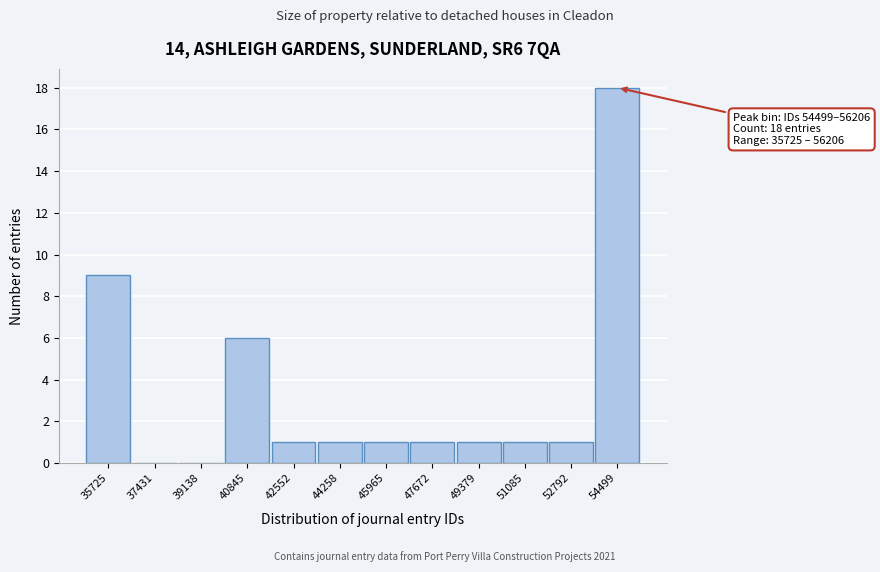

Reading right to left, extract all data points from this chart.

54499=18	52792=1	51085=1	49379=1	47672=1	45965=1	44258=1	42552=1	40845=6	39138=0	37431=0	35725=9